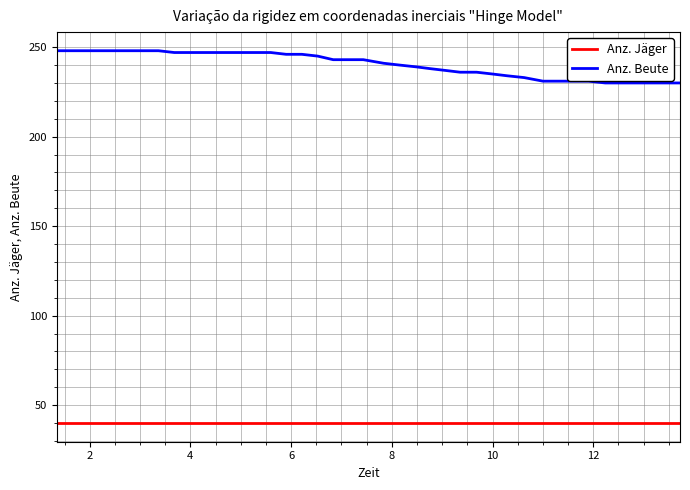

What are all the series names shown in the legend?

Anz. Jäger, Anz. Beute